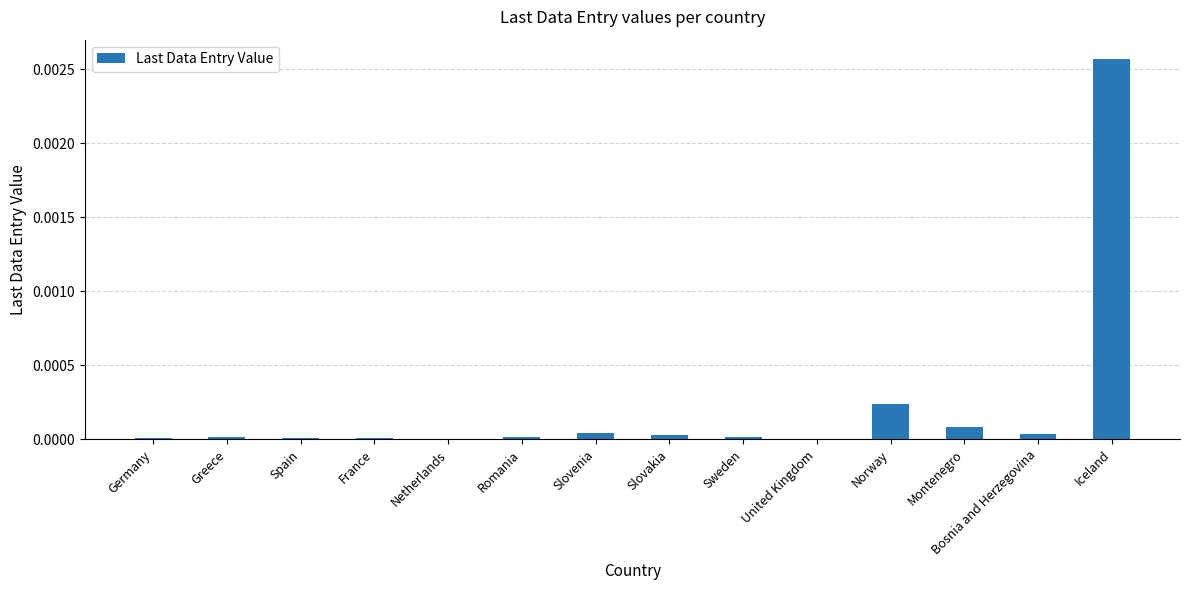

Which label corresponds to the largest value in the chart?

Iceland